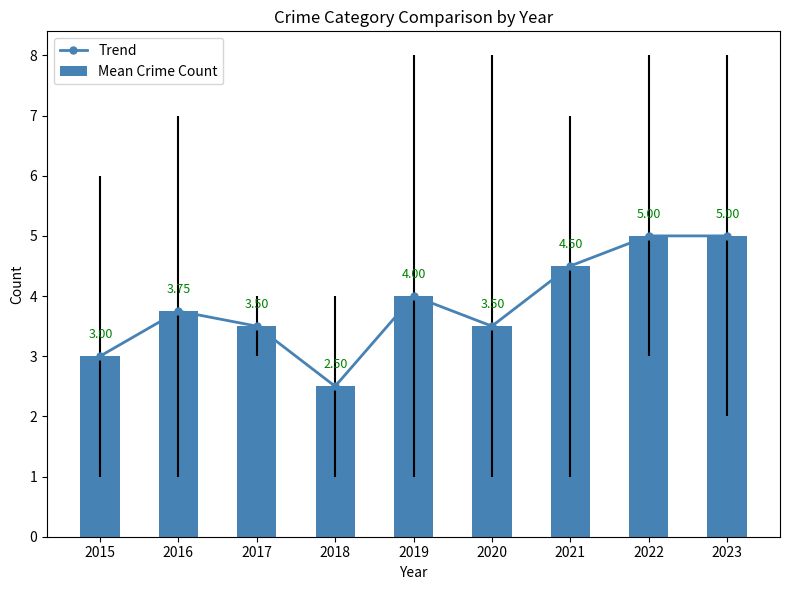

Reading left to right, extract all data points from this chart.

Trend: 3.0	3.8	3.5	2.5	4.0	3.5	4.5	5.0	5.0
Mean Crime Count: 3.0	3.8	3.5	2.5	4.0	3.5	4.5	5.0	5.0